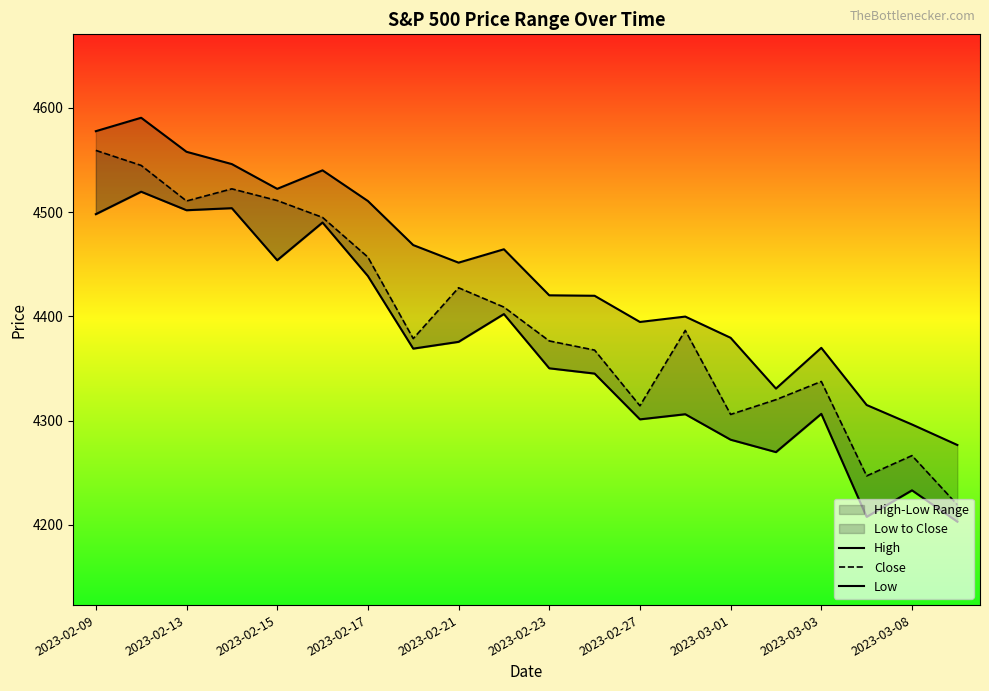

List the series in order of their peak value, lowest first.

Low, Close, High